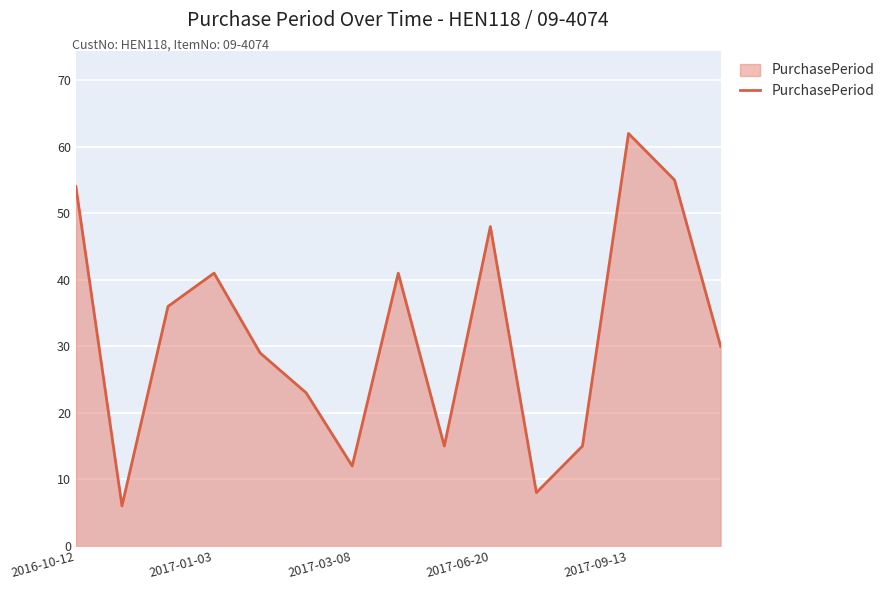

What is the maximum value shown in the chart?

62